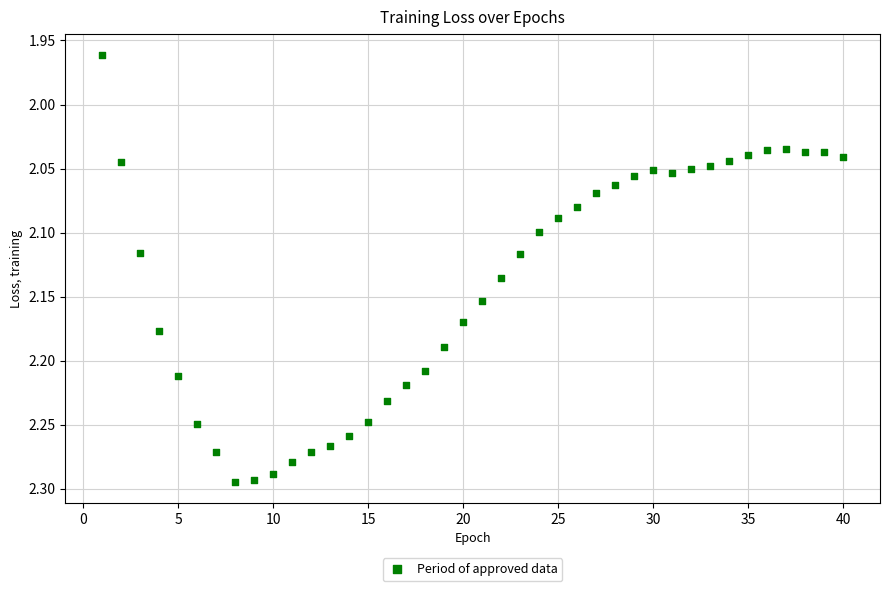

What is the range of Y values (max minus min)?

0.3